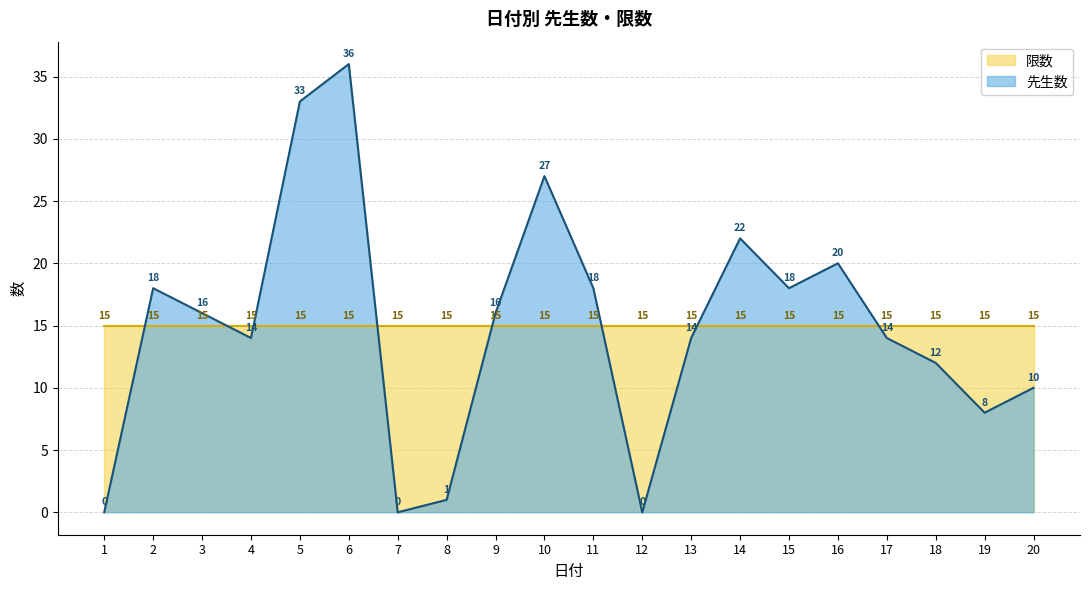

Rank the categories by value from lowest to highest.

1, 7, 12, 8, 19, 20, 18, 4, 13, 17, 3, 9, 2, 11, 15, 16, 14, 10, 5, 6